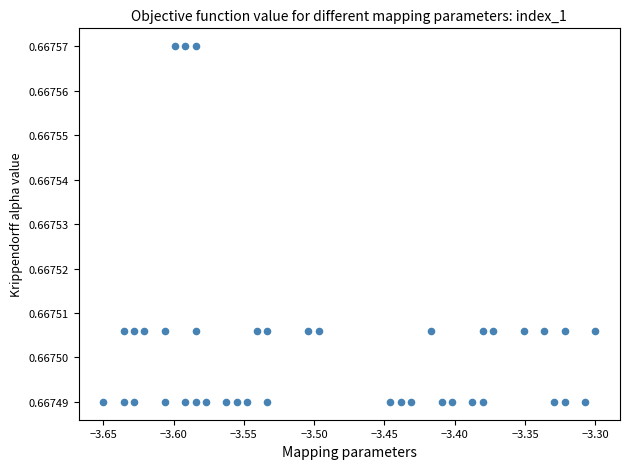

What is the range of X values (max minus min)?

0.4